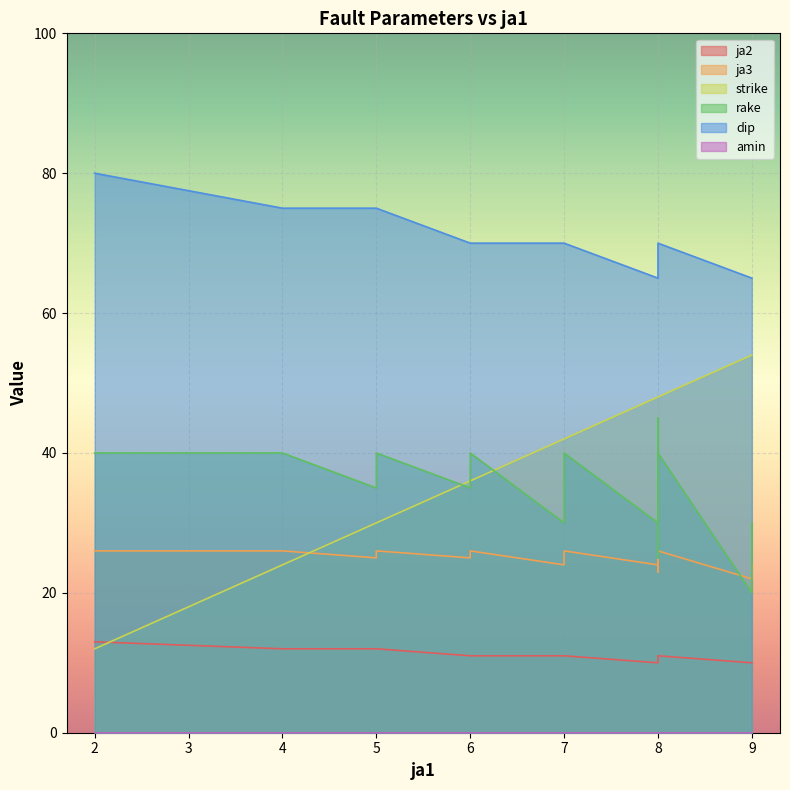

Which label corresponds to the largest value in the chart?

2